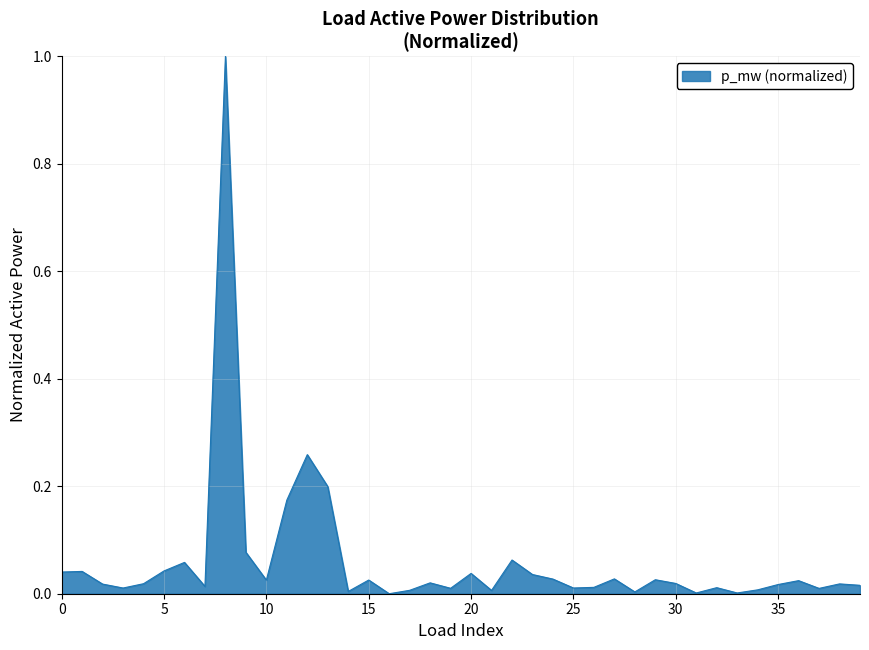

Does the chart display data point markers on the line(s)?

No